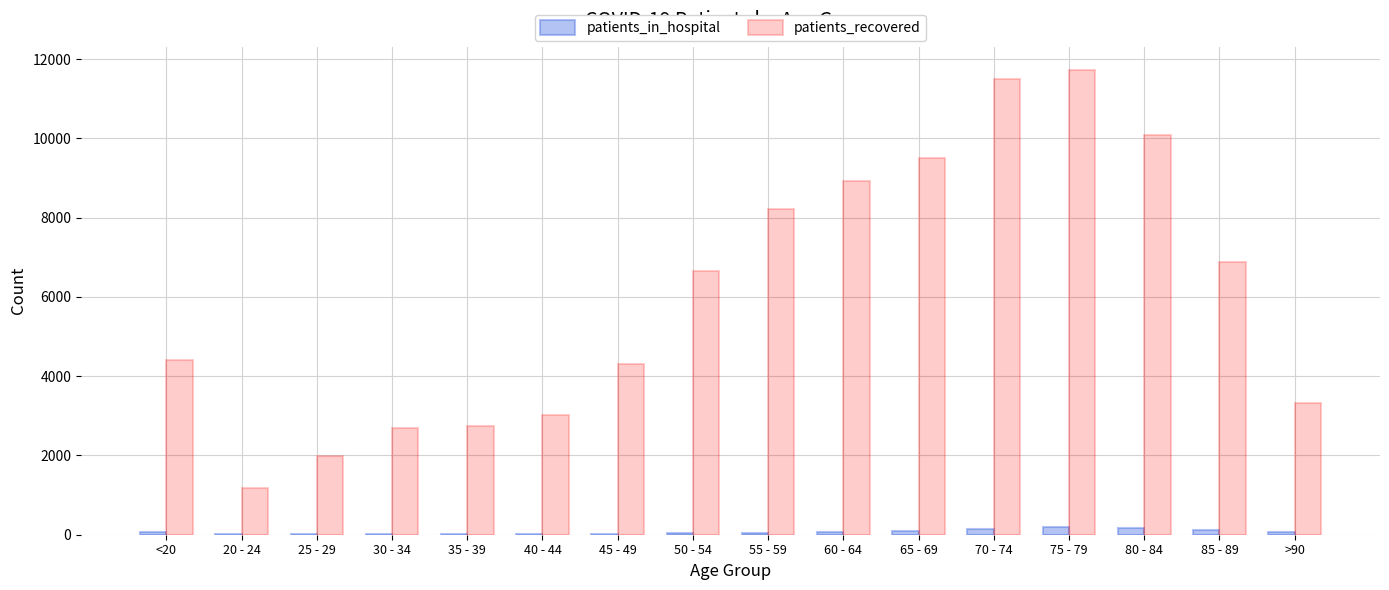

Between 20 - 24 and 35 - 39, which series saw the biggest shift?

patients_recovered